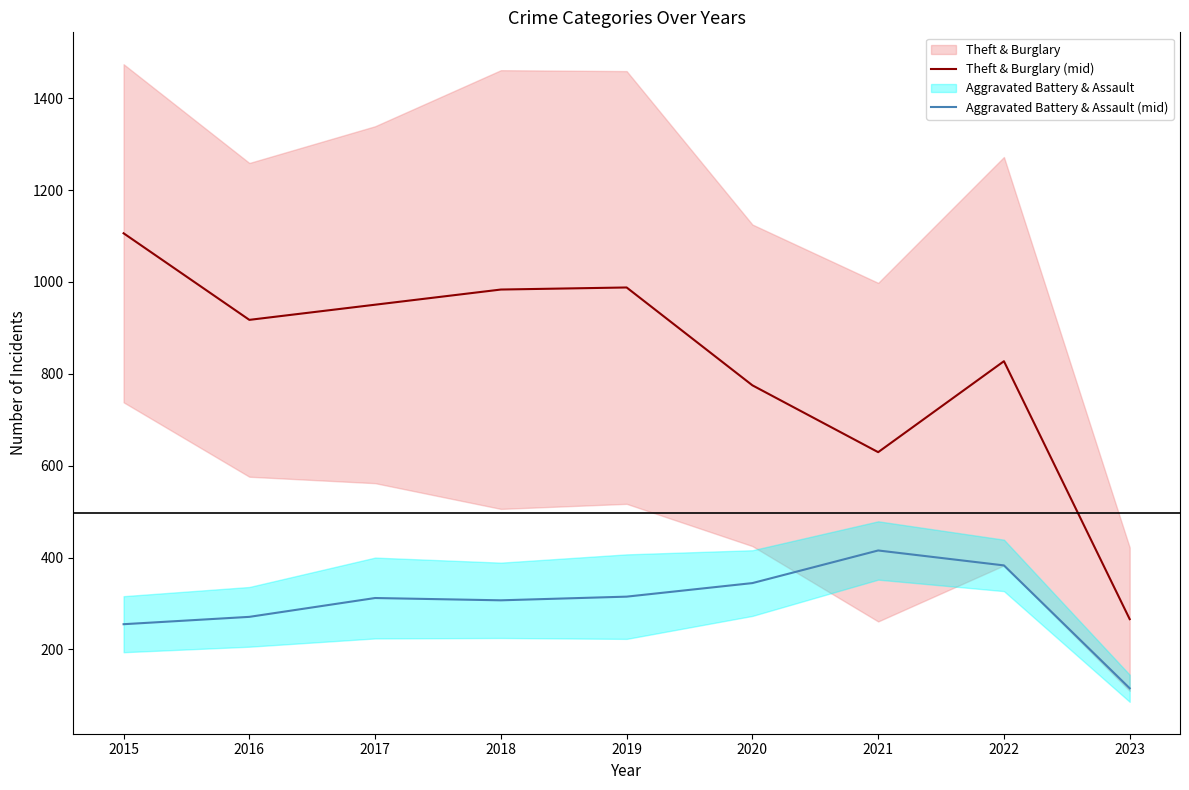

How many lines are shown in the chart?

2